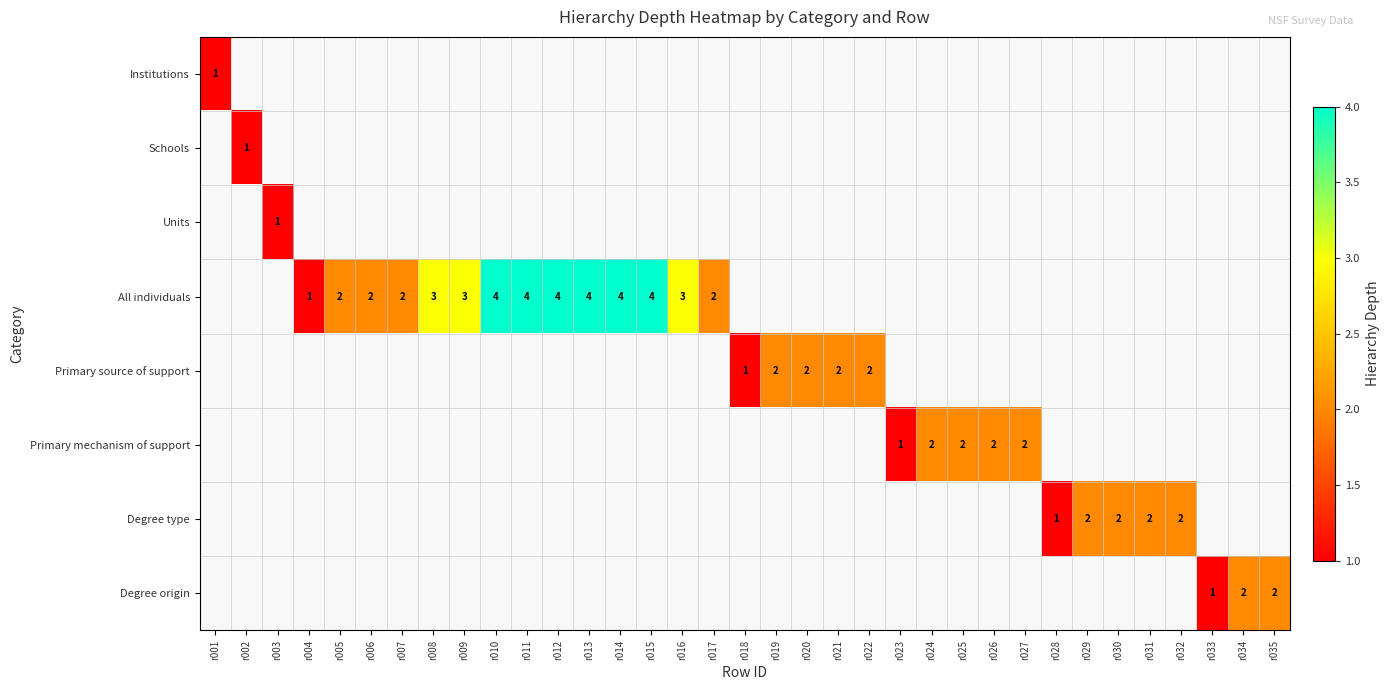

The All individuals series shows 3 at r016. True or false?

True